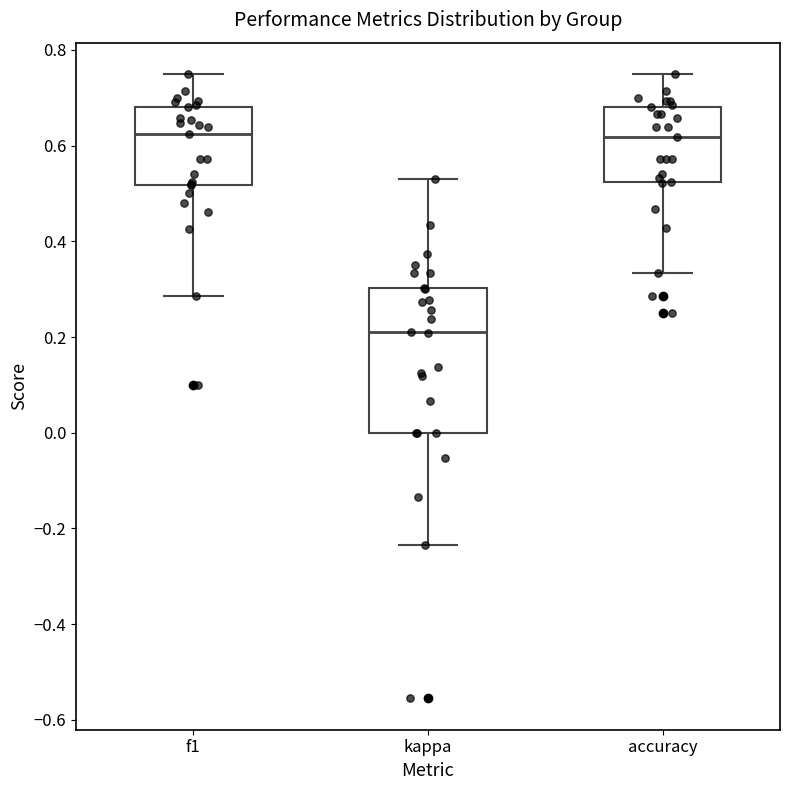

Reading left to right, transcribe this box plot: for each box, give where its median line is, the range the box spans, and where its two whiskers end, as read against the y-axis. The values are not printed on the chart, so give them approximately, as read against the axis.

f1: median 0.62, box 0.52 to 0.68, whiskers 0.28 to 0.76
kappa: median 0.22, box 0.00 to 0.30, whiskers -0.24 to 0.52
accuracy: median 0.62, box 0.52 to 0.68, whiskers 0.34 to 0.76